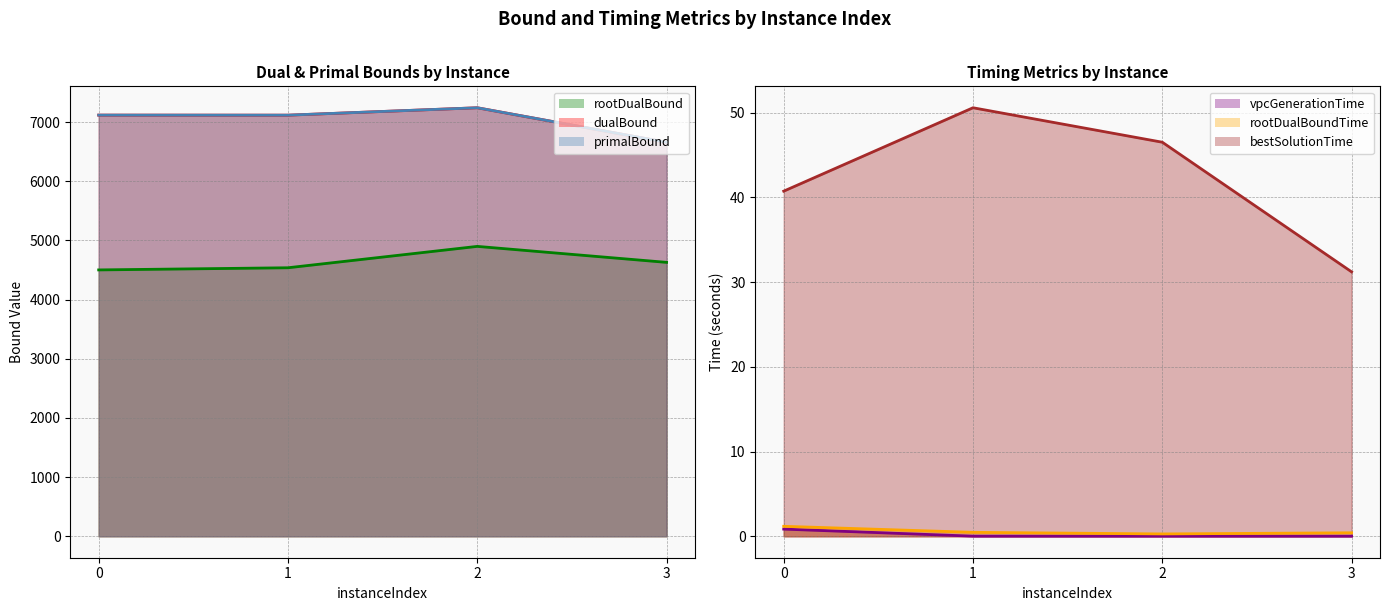

How many lines are shown in the chart?

6